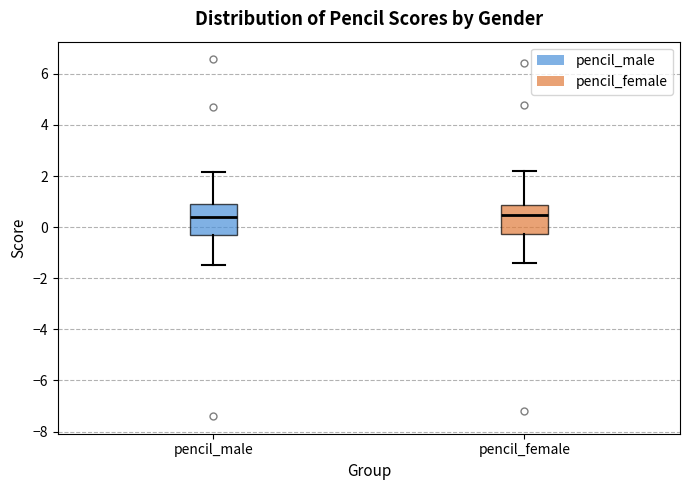

Where is the lower edge of the box for pencil_female on the y-axis? The values are not printed on the chart, so give them approximately, as read against the axis.

-0.2